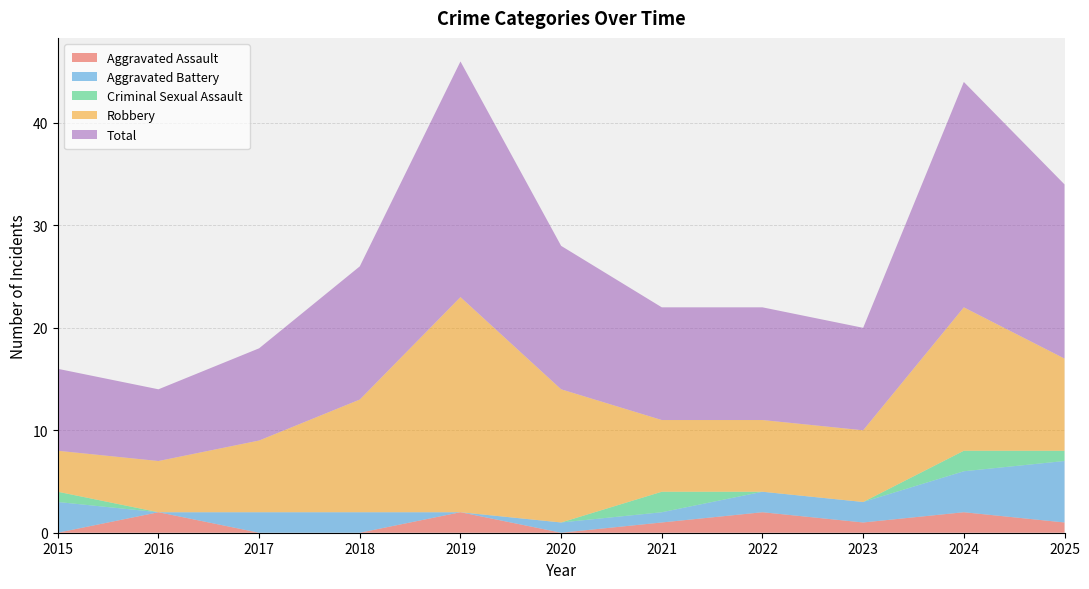

Reading right to left, extract all data points from this chart.

Aggravated Assault: 2025=1	2024=2	2023=1	2022=2	2021=1	2020=0	2019=2	2018=0	2017=0	2016=2	2015=0
Aggravated Battery: 2025=6	2024=4	2023=2	2022=2	2021=1	2020=1	2019=0	2018=2	2017=2	2016=0	2015=3
Criminal Sexual Assault: 2025=1	2024=2	2023=0	2022=0	2021=2	2020=0	2019=0	2018=0	2017=0	2016=0	2015=1
Robbery: 2025=9	2024=14	2023=7	2022=7	2021=7	2020=13	2019=21	2018=11	2017=7	2016=5	2015=4
Total: 2025=17	2024=22	2023=10	2022=11	2021=11	2020=14	2019=23	2018=13	2017=9	2016=7	2015=8